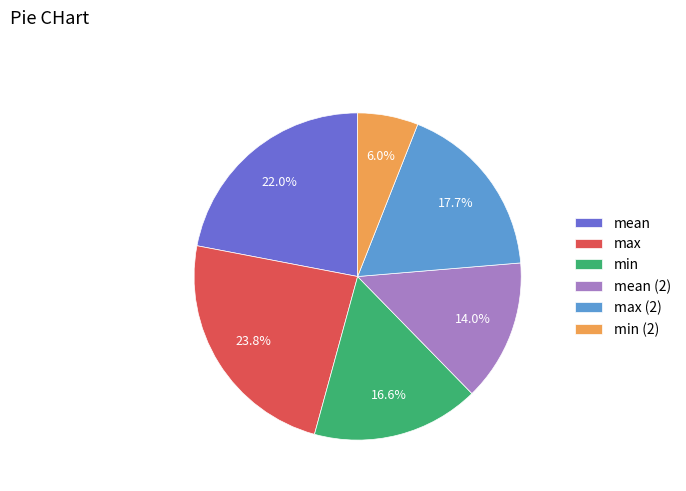

To the nearest percent, what is the average slice percentage?

17%